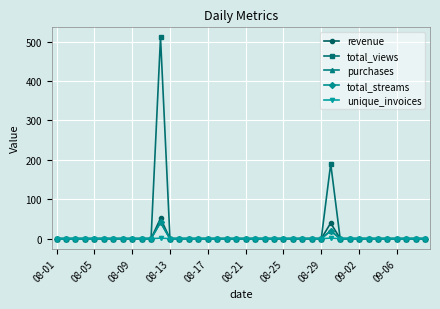

Does the chart have visible grid lines?

Yes